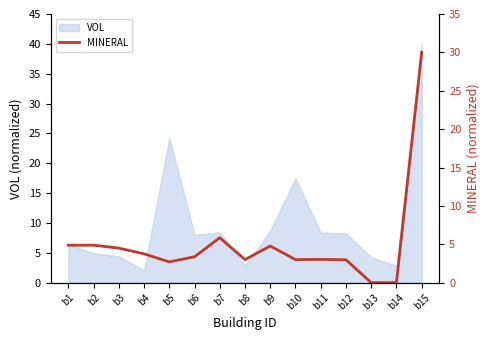

How many lines are shown in the chart?

1